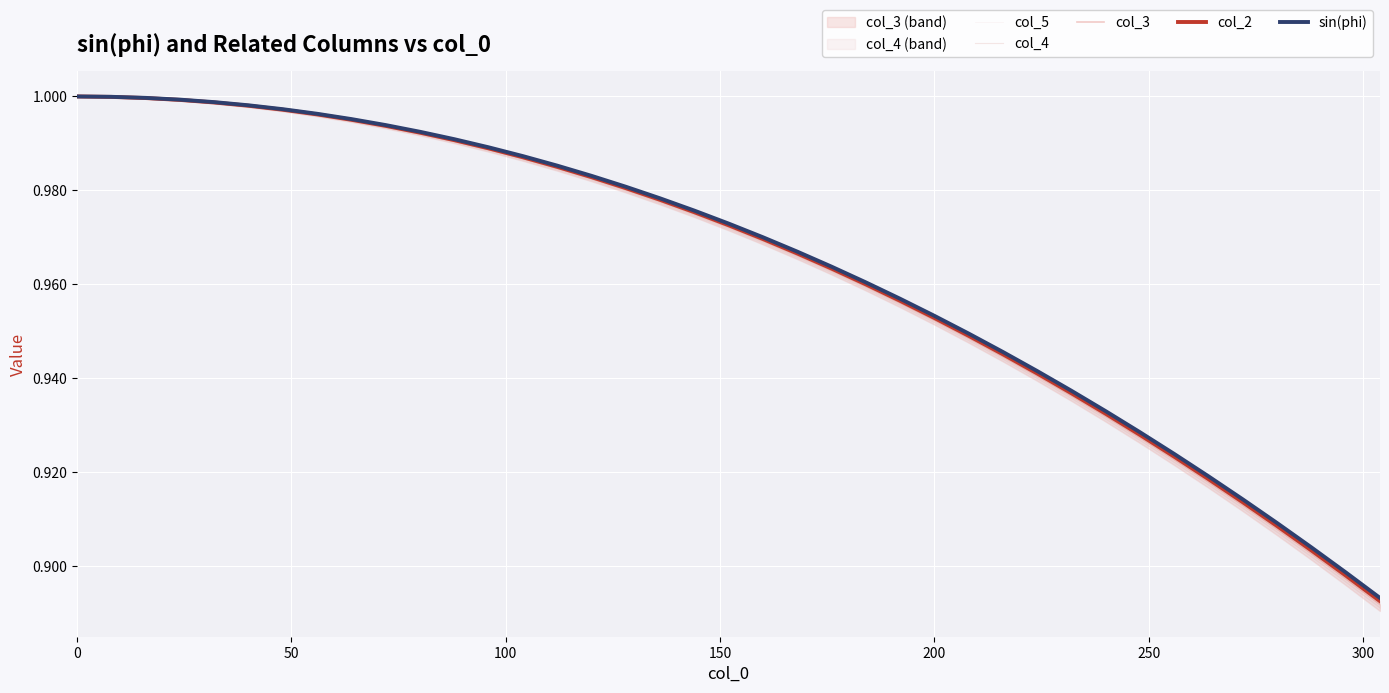

The col_3 series shows 0.5 at 21. True or false?

False